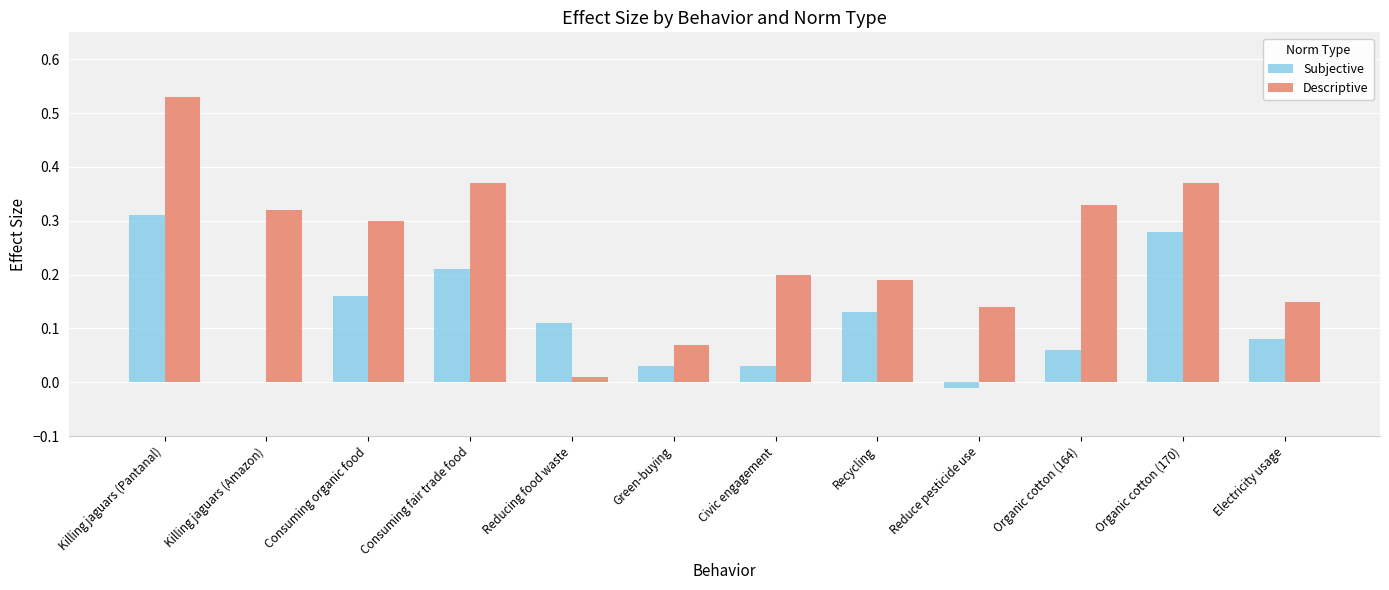

Count the number of categories in the chart.

12